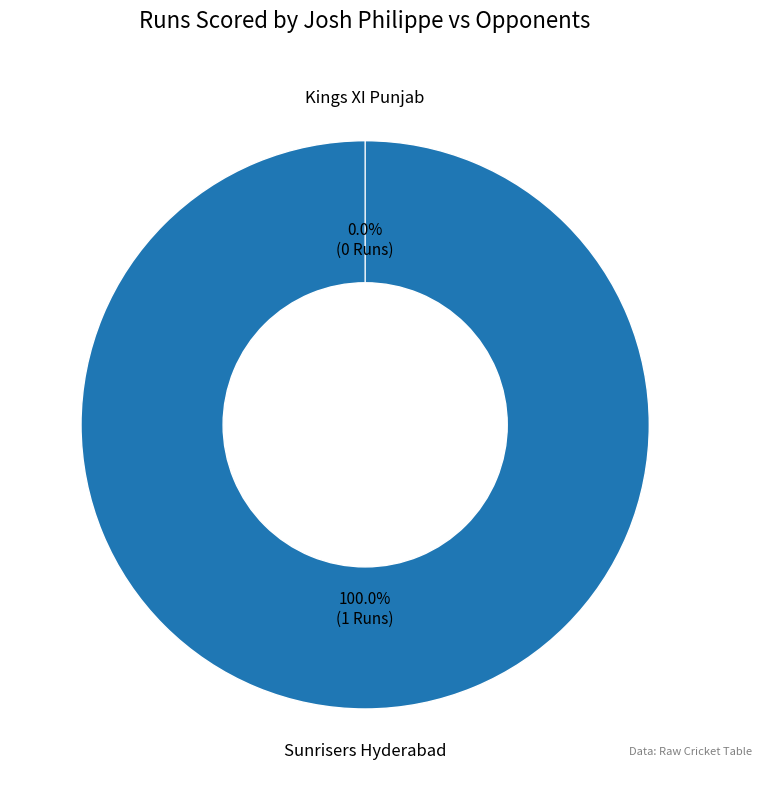

The Sunrisers Hyderabad slice represents 89% of the pie. True or false?

False